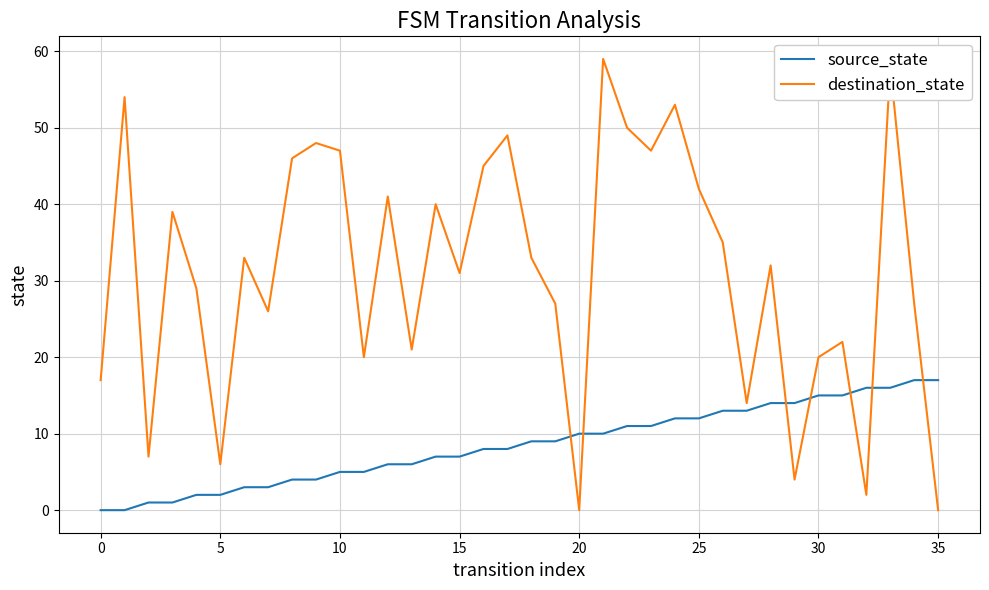

Rank the series by their average value, from highest to lowest.

destination_state, source_state